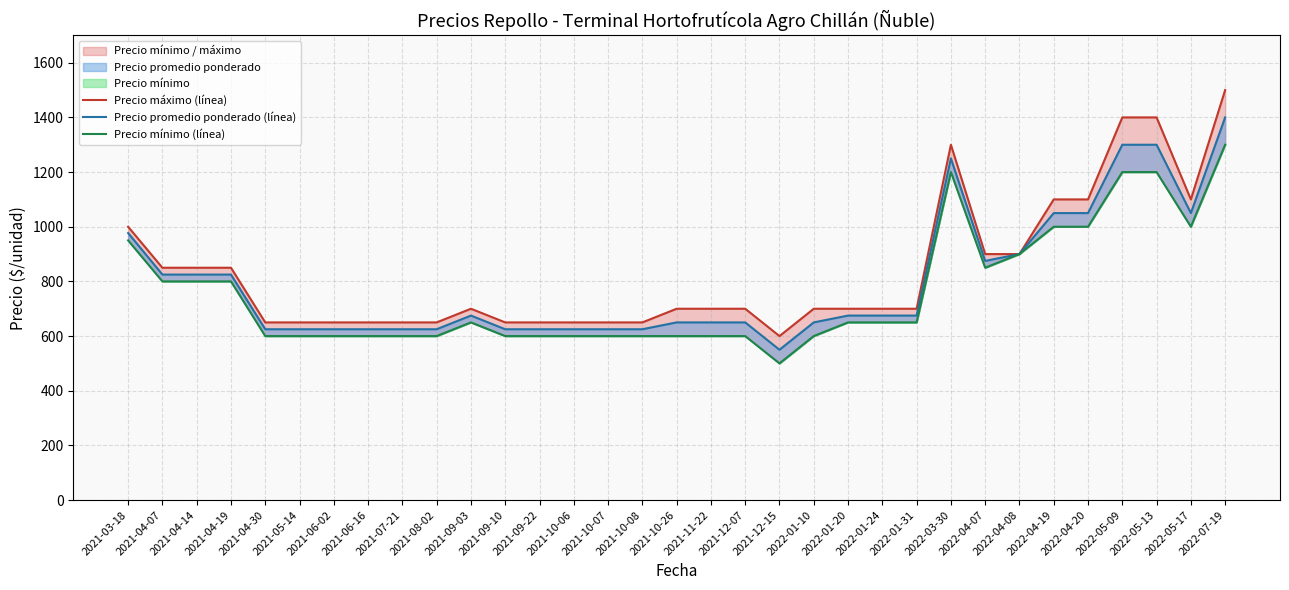

The value of Precio mínimo (línea) at 2021-05-14 is 600. True or false?

True